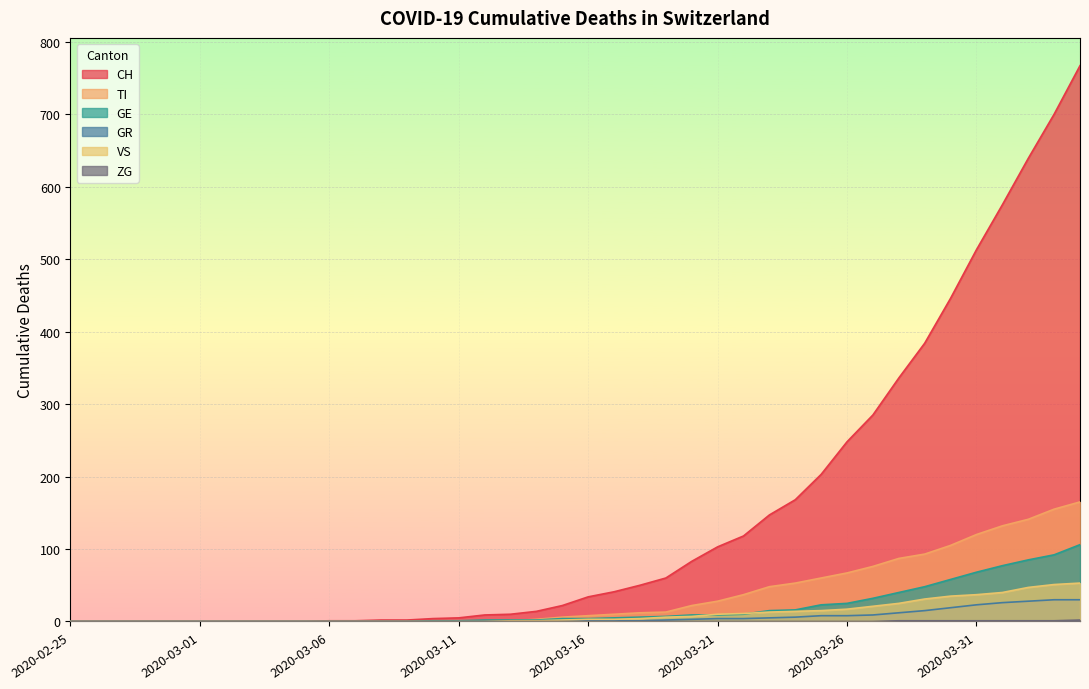

What is the label of the 40th point from the right?

2020-02-25